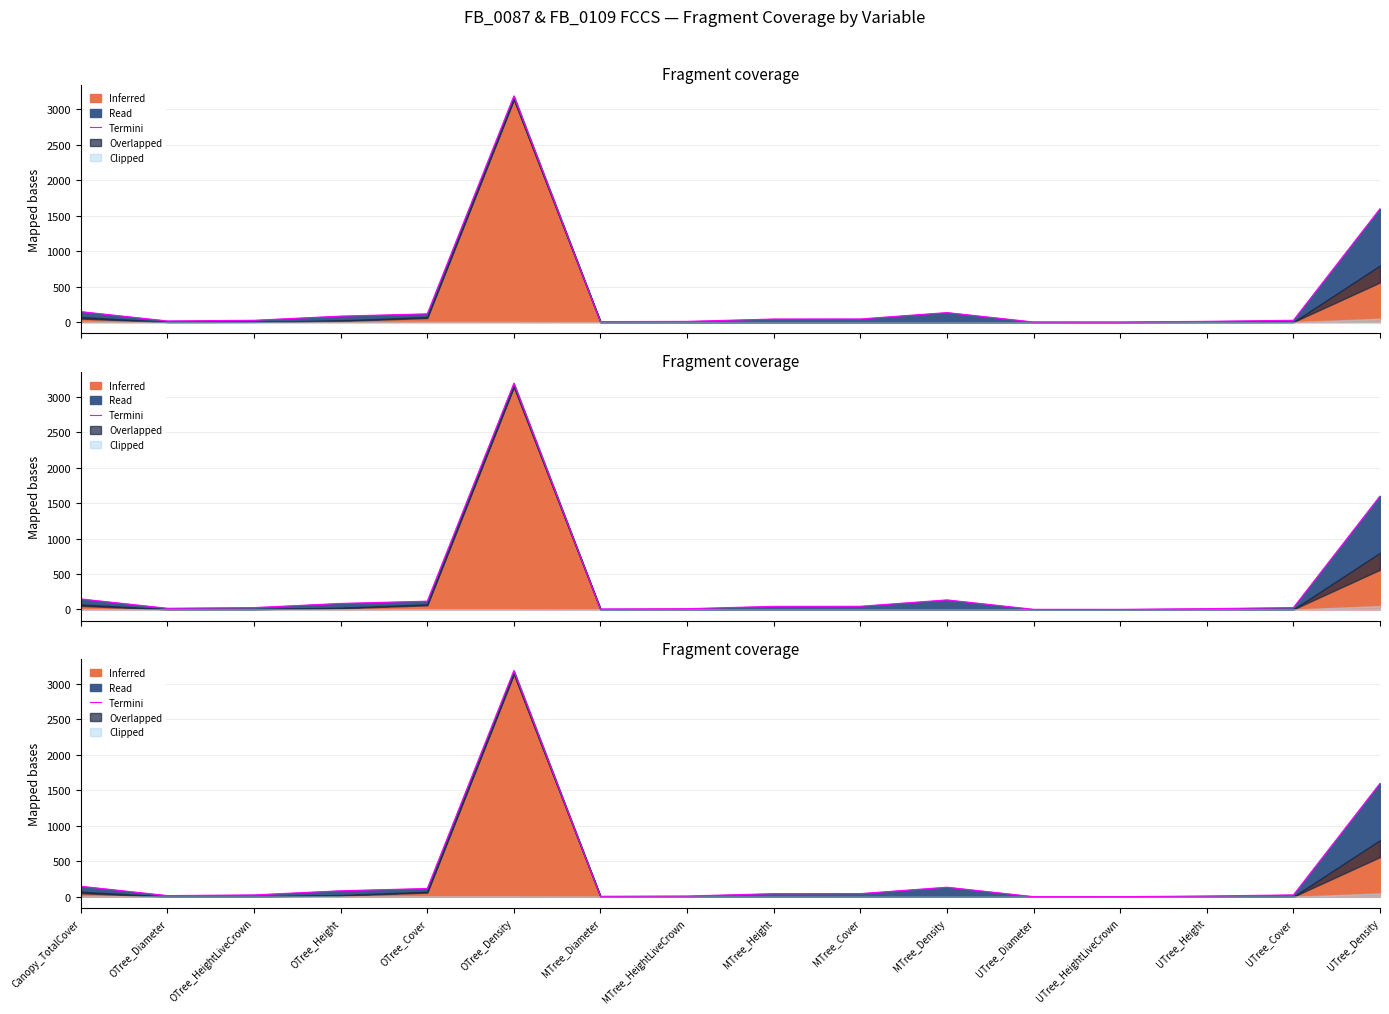

List the labels in order of value, smallest first.

UTree_HeightLiveCrown, UTree_Diameter, MTree_Diameter, MTree_HeightLiveCrown, UTree_Height, OTree_Diameter, OTree_HeightLiveCrown, UTree_Cover, MTree_Height, MTree_Cover, OTree_Height, OTree_Cover, MTree_Density, Canopy_TotalCover, UTree_Density, OTree_Density